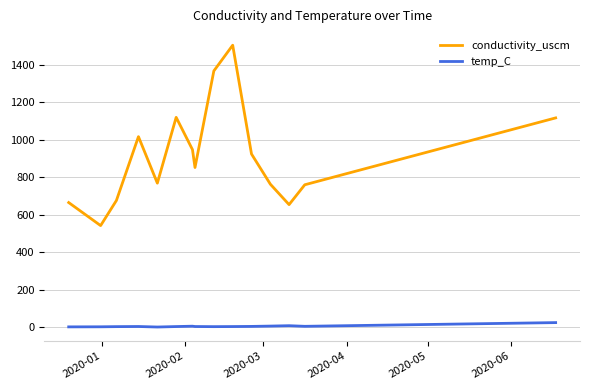

List the series in order of their peak value, highest first.

conductivity_uscm, temp_C